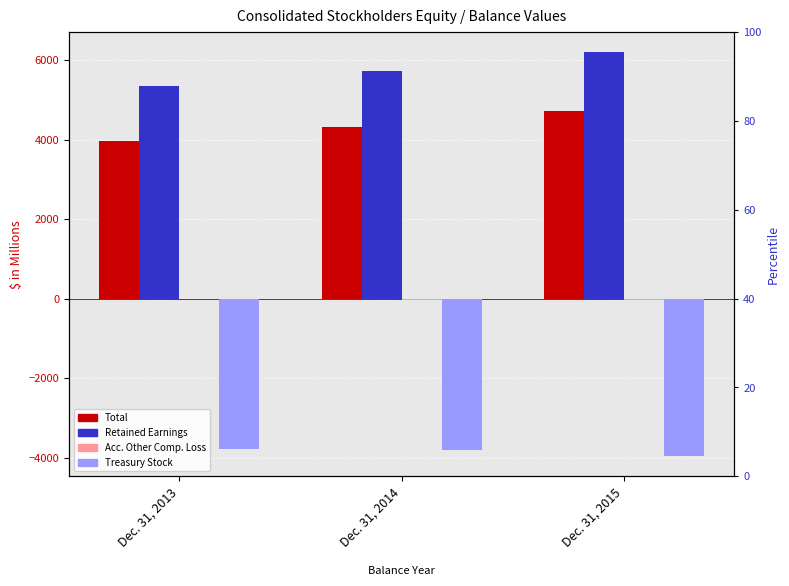

Reading left to right, extract all data points from this chart.

Total: 3973	4330	4713
Retained Earnings: 5358	5723	6199
Accumulated Other Comprehensive Loss: -8	-27	-38
Treasury Stock: -3783	-3815	-3960